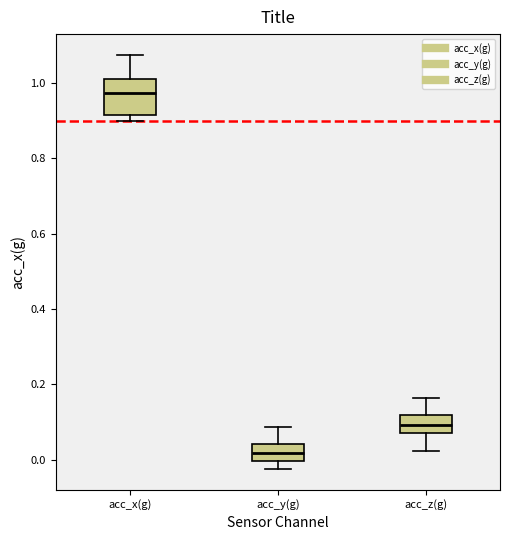

Reading left to right, read every box against the y-axis: the position of its median line, the range the box covers, and the ends of its whiskers. The values are not printed on the chart, so give them approximately, as read against the axis.

acc_x(g): median 0.98, box 0.92 to 1.02, whiskers 0.90 to 1.08
acc_y(g): median 0.02, box 0.00 to 0.04, whiskers -0.02 to 0.08
acc_z(g): median 0.10, box 0.08 to 0.12, whiskers 0.02 to 0.16